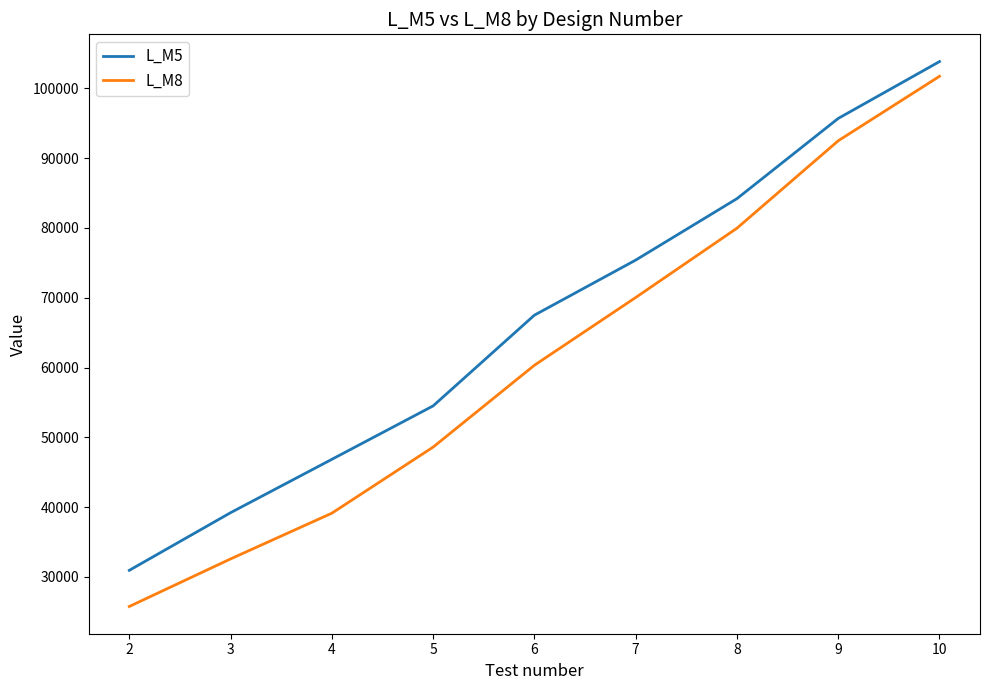

True or false: L_M5 and L_M8 cross at least once.

False